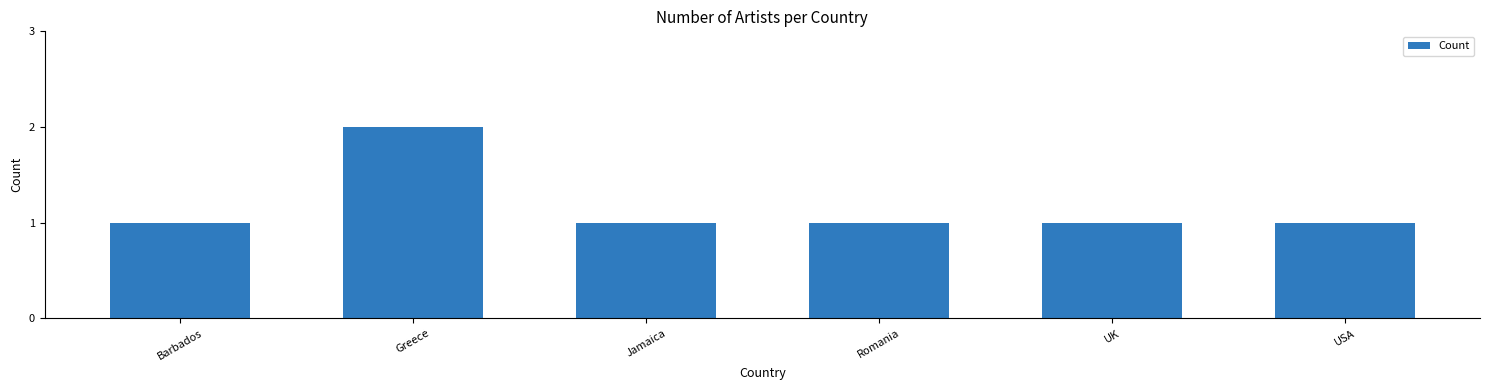

What position from the right is Jamaica?

4